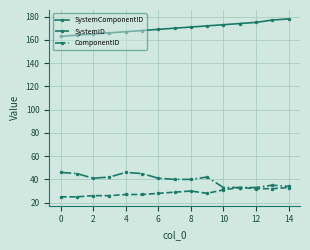

Rank the series by their maximum value, from lowest to highest.

SystemID, ComponentID, SystemComponentID